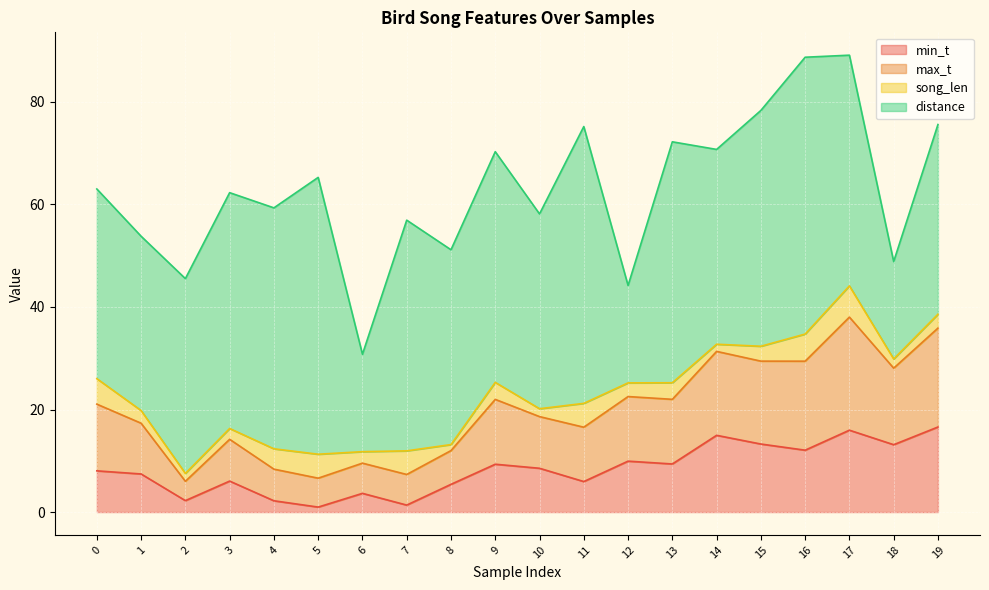

How many lines are shown in the chart?

4